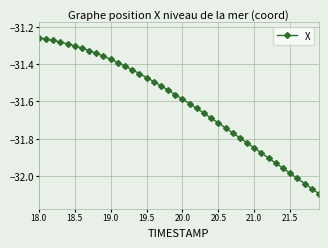

What is the difference between the maximum and minimum values?

0.8